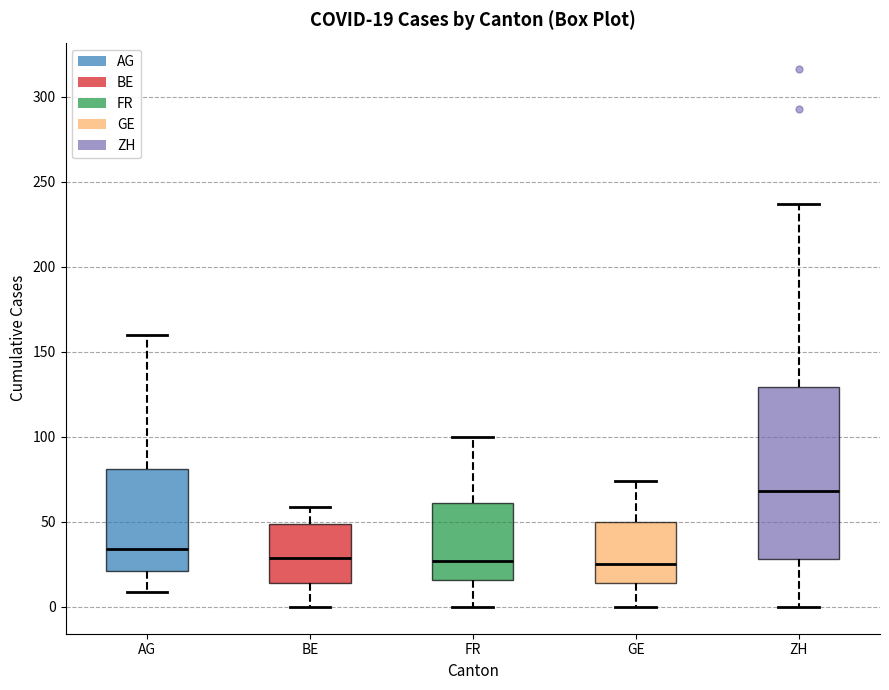

Comparing the boxes themselves (not the whiskers), which one is the tallest?

ZH